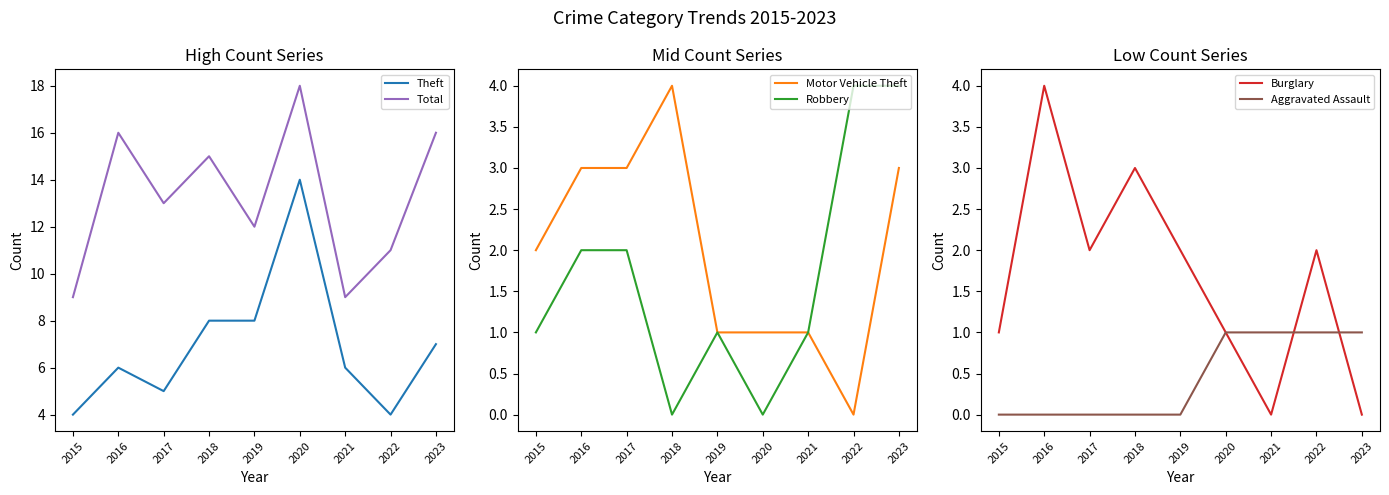

Reading left to right, extract all data points from this chart.

Theft: 2015=4	2016=6	2017=5	2018=8	2019=8	2020=14	2021=6	2022=4	2023=7
Total: 2015=9	2016=16	2017=13	2018=15	2019=12	2020=18	2021=9	2022=11	2023=16
Motor Vehicle Theft: 2015=2	2016=3	2017=3	2018=4	2019=1	2020=1	2021=1	2022=0	2023=3
Robbery: 2015=1	2016=2	2017=2	2018=0	2019=1	2020=0	2021=1	2022=4	2023=4
Burglary: 2015=1	2016=4	2017=2	2018=3	2019=2	2020=1	2021=0	2022=2	2023=0
Aggravated Assault: 2015=0	2016=0	2017=0	2018=0	2019=0	2020=1	2021=1	2022=1	2023=1